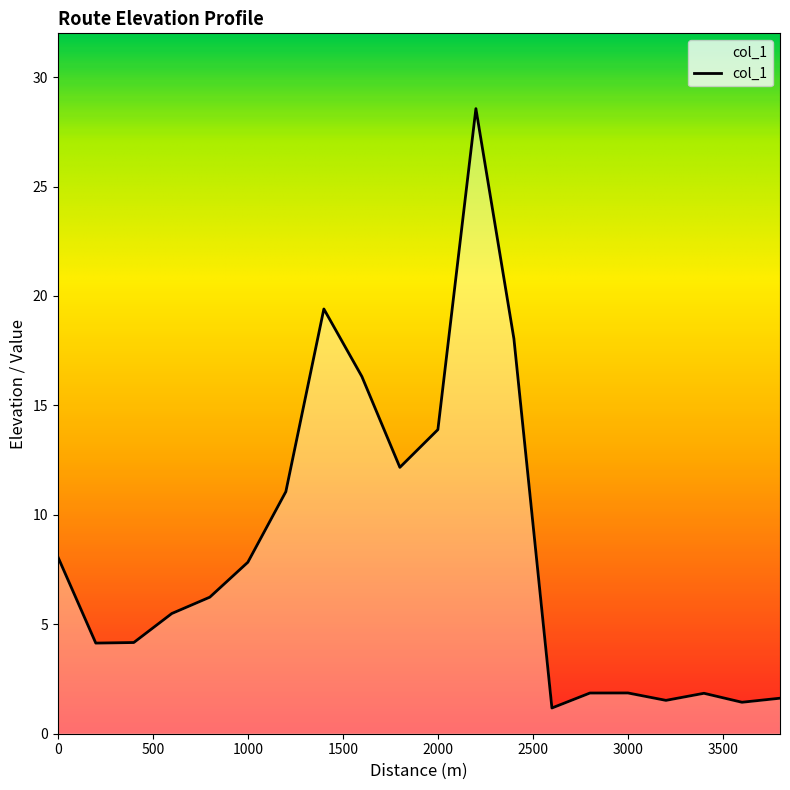

What is the difference between the maximum and minimum values?

27.4